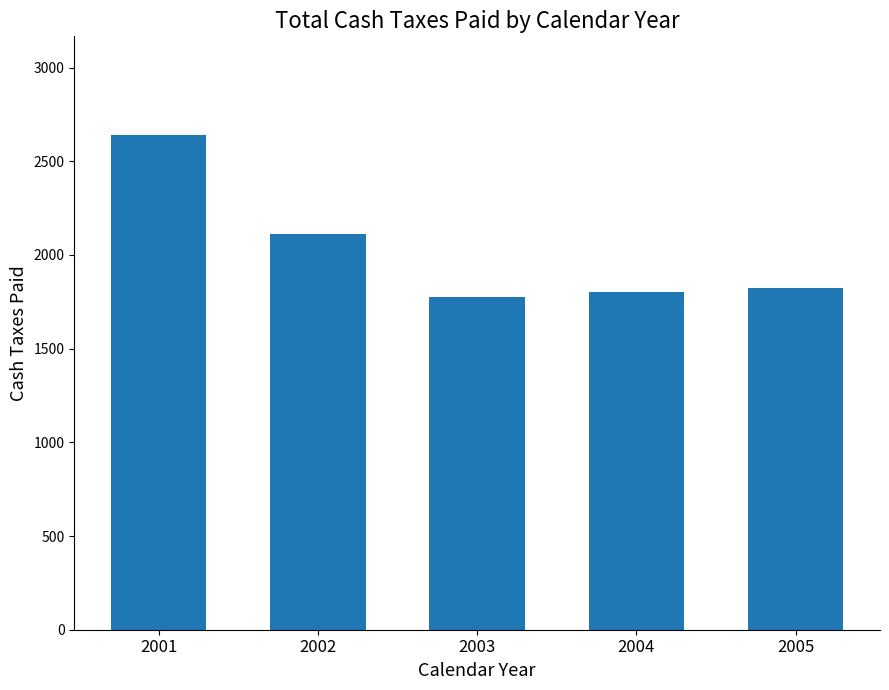

What is the sum of all values?

10149.0